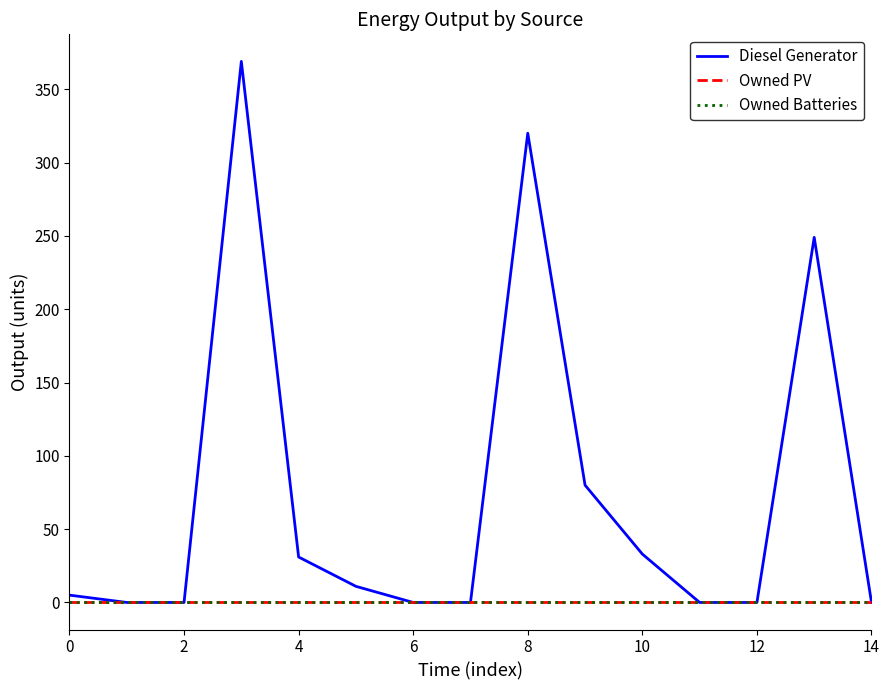

Does the chart have visible grid lines?

No